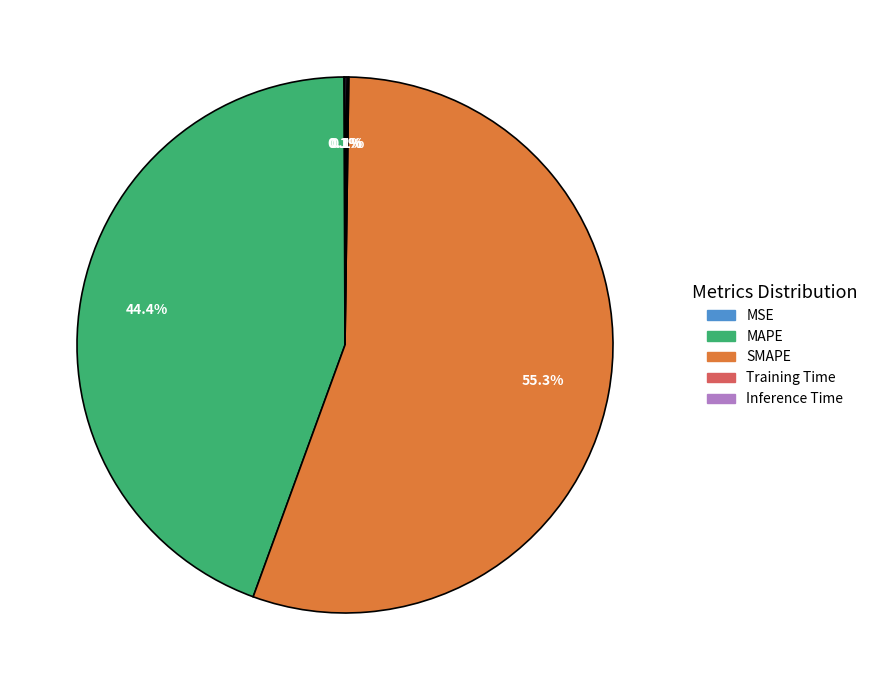

To the nearest percent, what is the average slice percentage?

20%